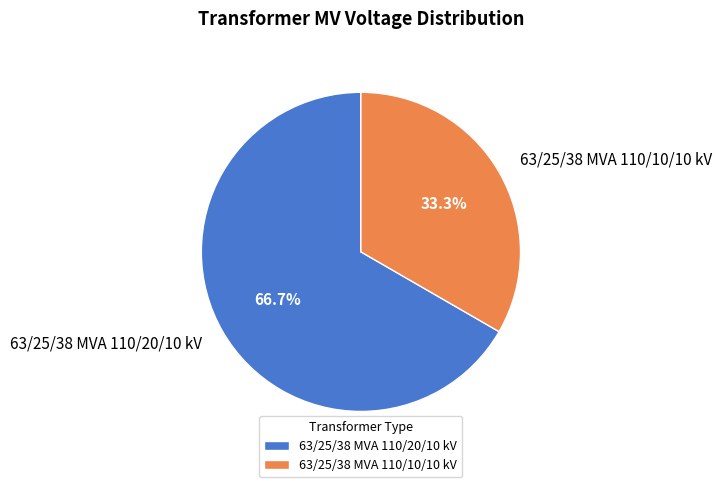

What percentage do 63/25/38 MVA 110/20/10 kV and 63/25/38 MVA 110/10/10 kV together represent?

100.0%